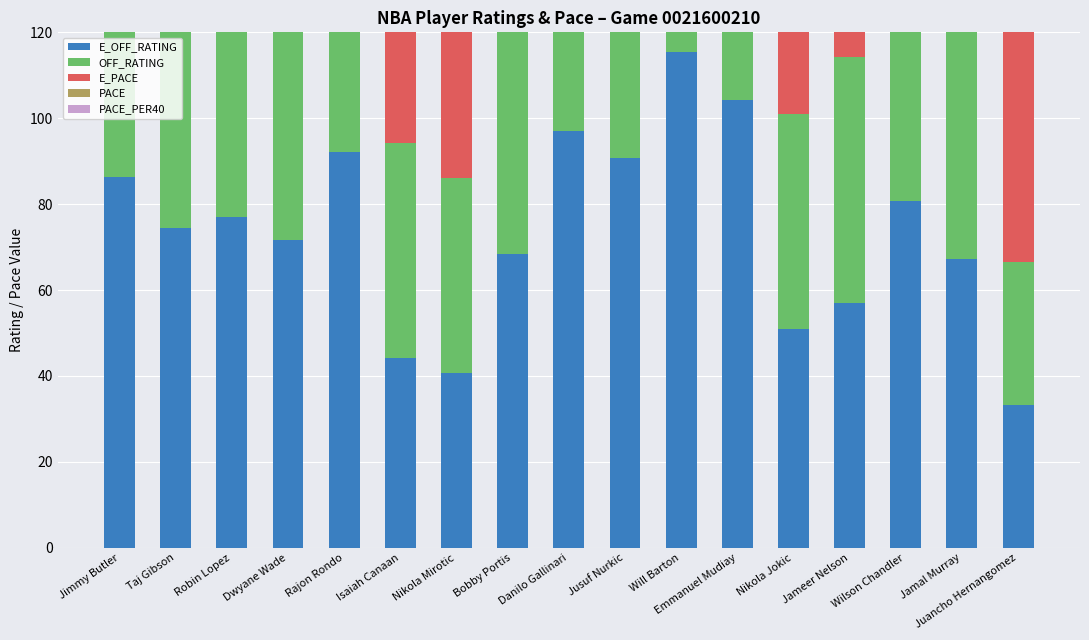

Reading right to left, extract all data points from this chart.

E_OFF_RATING: 33.3	67.2	80.8	57.1	51.0	104.2	115.5	90.7	97.0	68.3	40.6	44.2	92.1	71.6	76.9	74.5	86.4
OFF_RATING: 33.3	66.7	79.2	57.1	50.0	90.0	110.0	88.9	94.4	83.3	45.5	50.0	100.0	79.2	82.4	82.6	93.3
E_PACE: 102.6	103.6	100.2	103.1	111.1	95.0	96.1	95.7	99.3	99.7	103.9	101.7	99.2	100.2	96.9	100.7	101.0
PACE: 100.1	100.0	96.1	99.0	109.2	95.2	92.0	93.5	97.4	97.1	107.8	105.2	96.9	96.1	94.6	96.5	98.7
PACE_PER40: 83.4	83.3	80.1	82.5	91.0	79.4	76.7	77.9	81.1	80.9	89.9	87.7	80.8	80.1	78.9	80.4	82.2